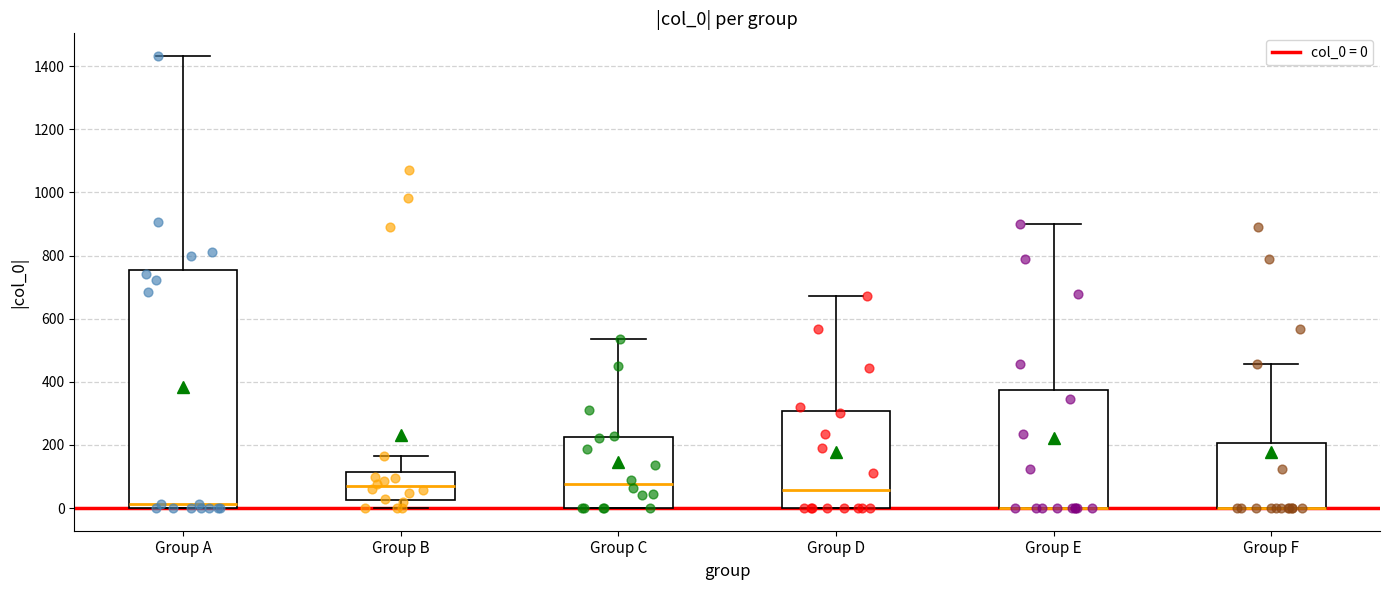

Reading left to right, transcribe this box plot: for each box, give where its median line is, the range the box spans, and where its two whiskers end, as read against the y-axis. The values are not printed on the chart, so give them approximately, as read against the axis.

Group A: median 20, box 0 to 760, whiskers 0 to 1440
Group B: median 60, box 20 to 120, whiskers 0 to 160
Group C: median 80, box 0 to 220, whiskers 0 to 540
Group D: median 60, box 0 to 300, whiskers 0 to 680
Group E: median 0 (drawn on the box's lower edge), box 0 to 380, whiskers 0 to 900
Group F: median 0 (drawn on the box's lower edge), box 0 to 200, whiskers 0 to 460